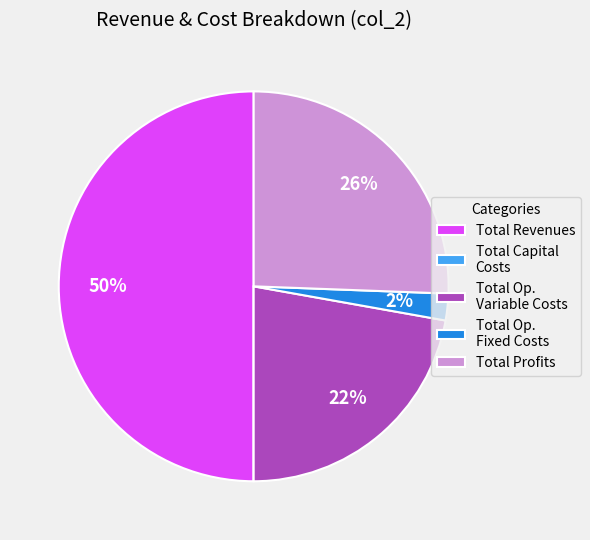

Combined, do Total Op. Fixed Costs and Total Profits account for over 50%?

No